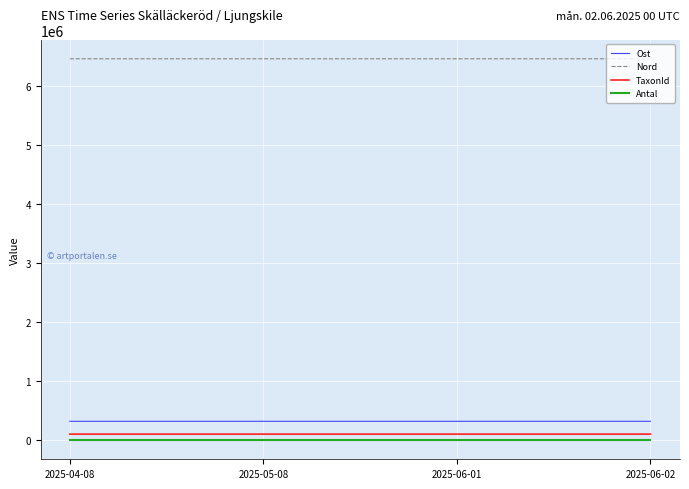

True or false: TaxonId and Antal intersect in this chart.

False